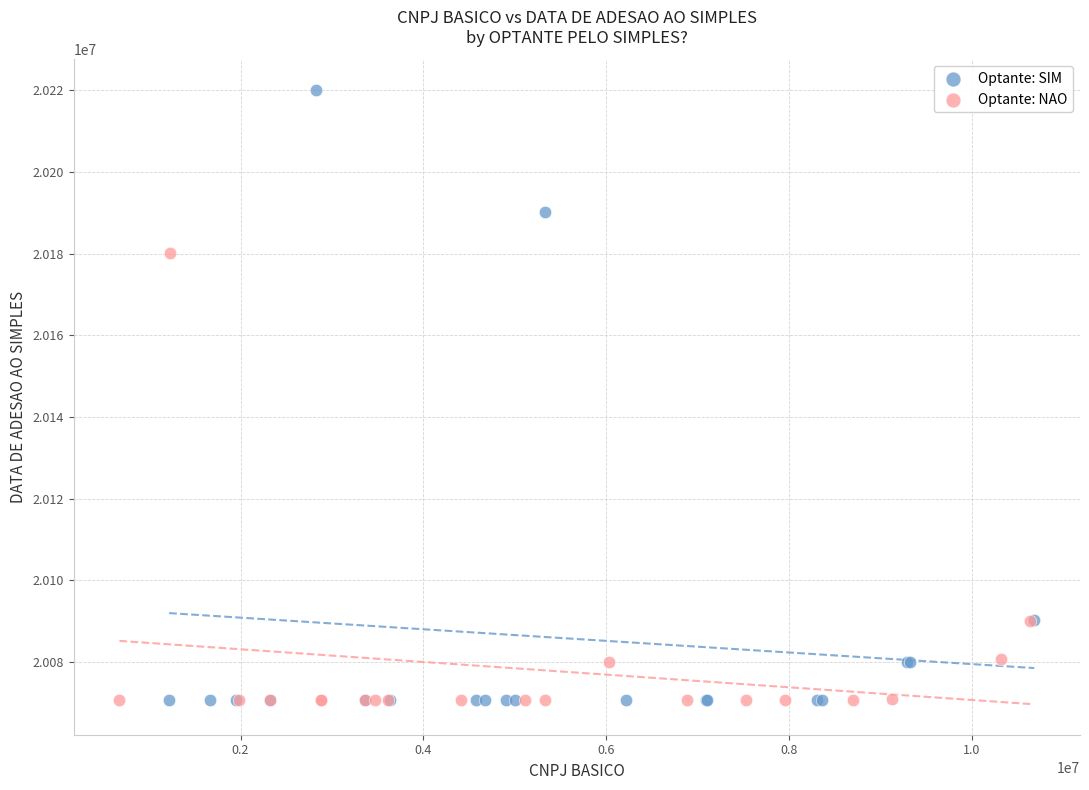

Which series has the widest spread of Y values?

Optante: SIM